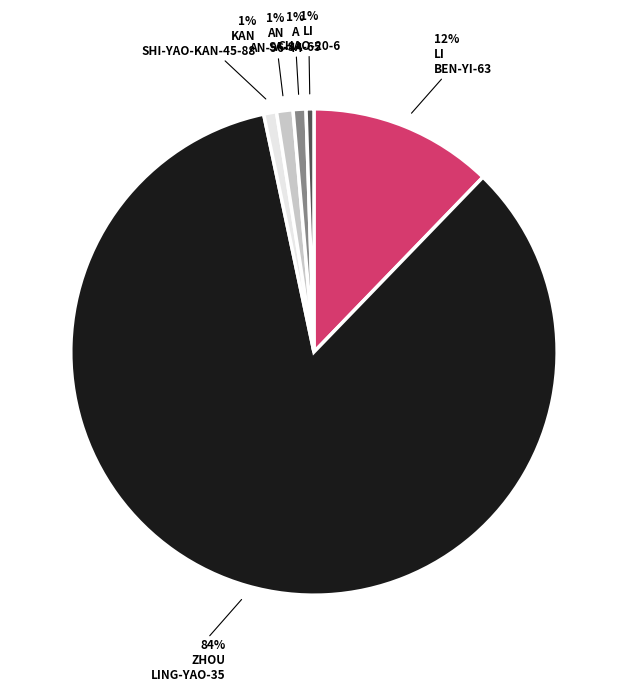

Is there a majority slice in this chart?

Yes